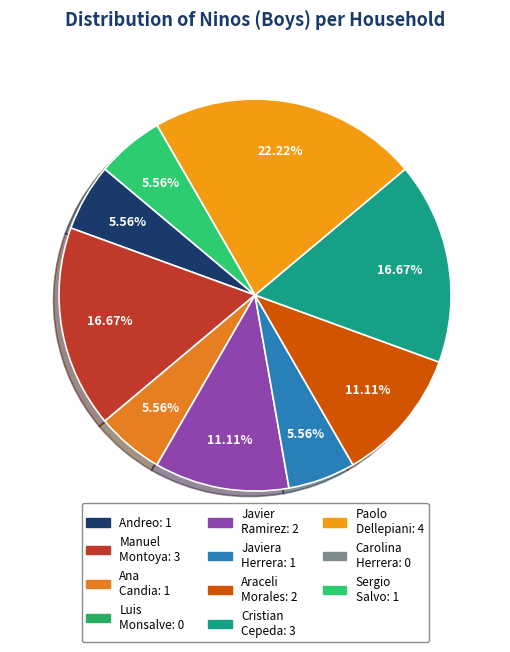

How many slices are in this pie chart?

9